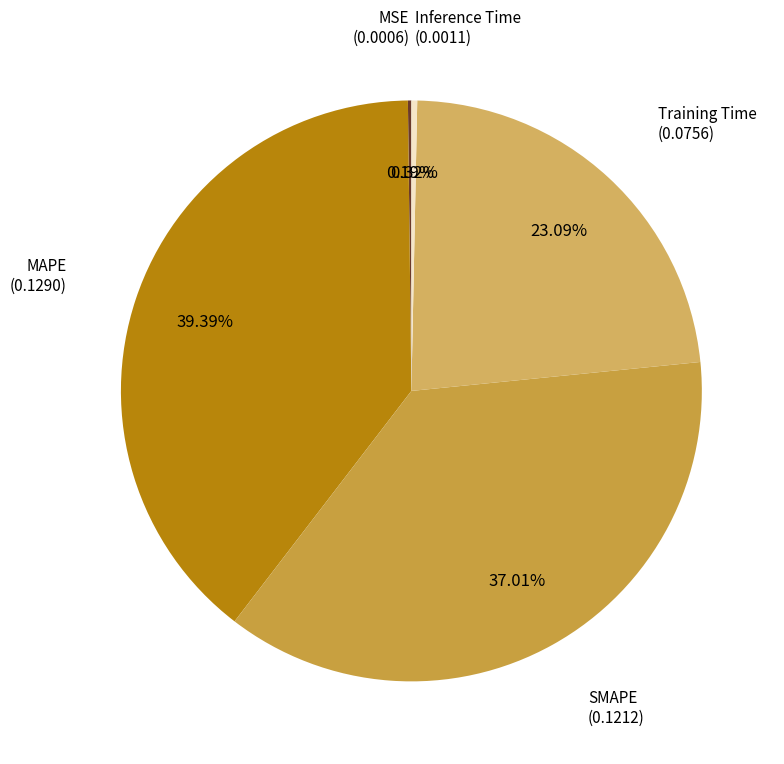

Which category has the biggest portion of the pie?

MAPE